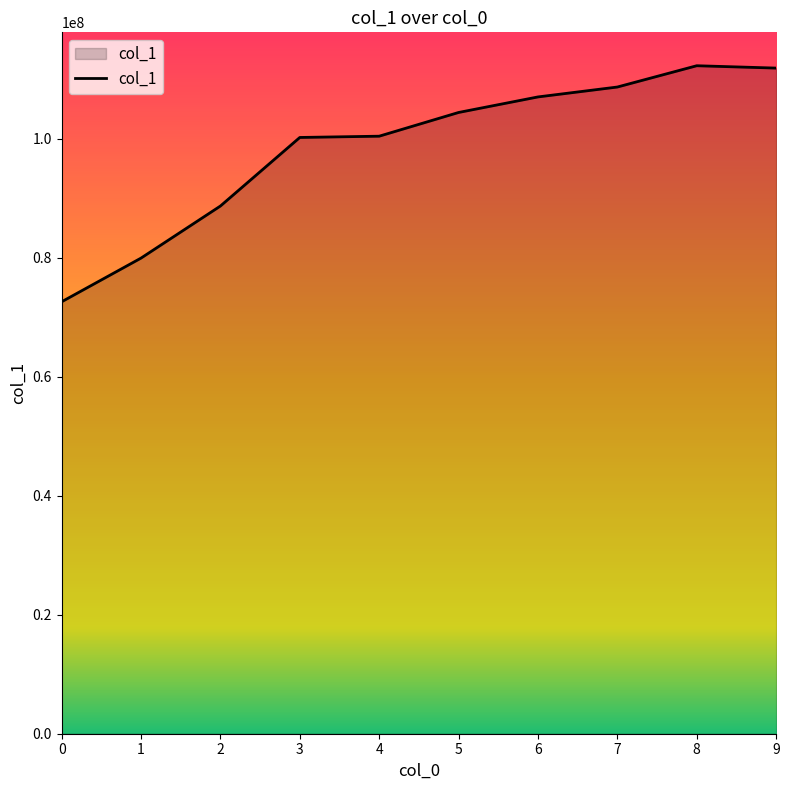

True or false: the data shows 72626585.6 at 0.

True